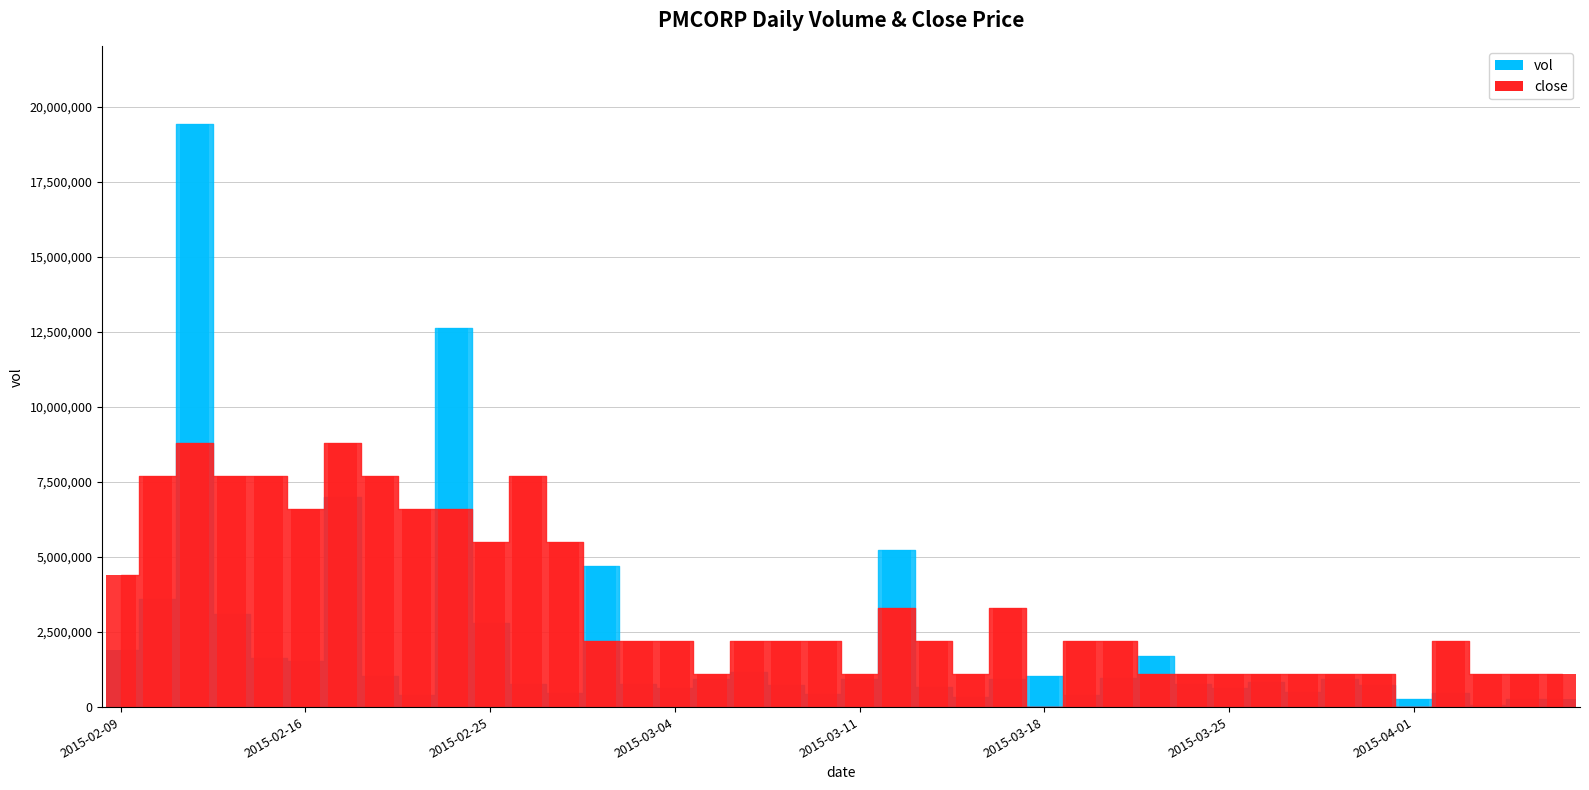

The vol series shows 6889862 at 2015-02-24. True or false?

False